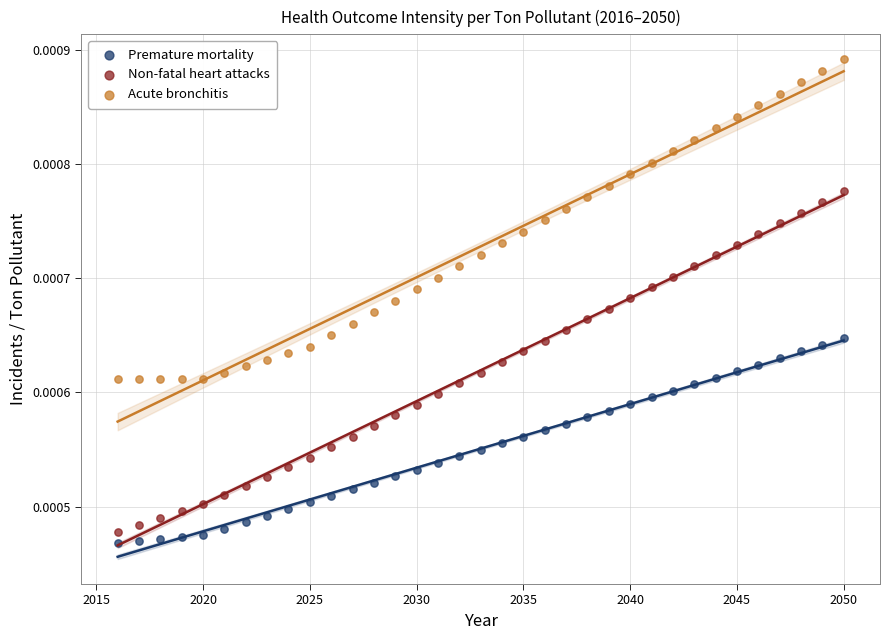

Which series has the largest Y range (max minus min)?

Non-fatal heart attacks